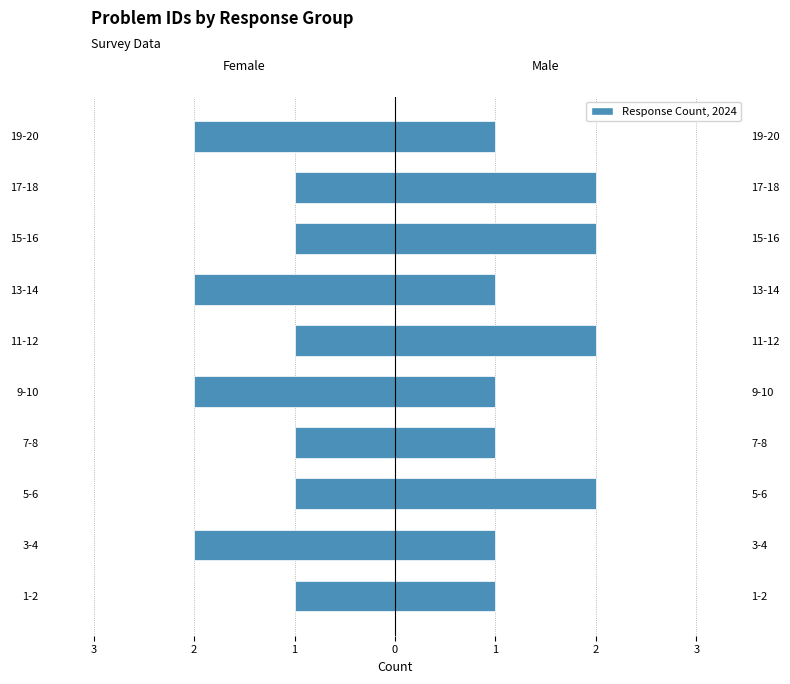

What is the total value across all series at 1?

1